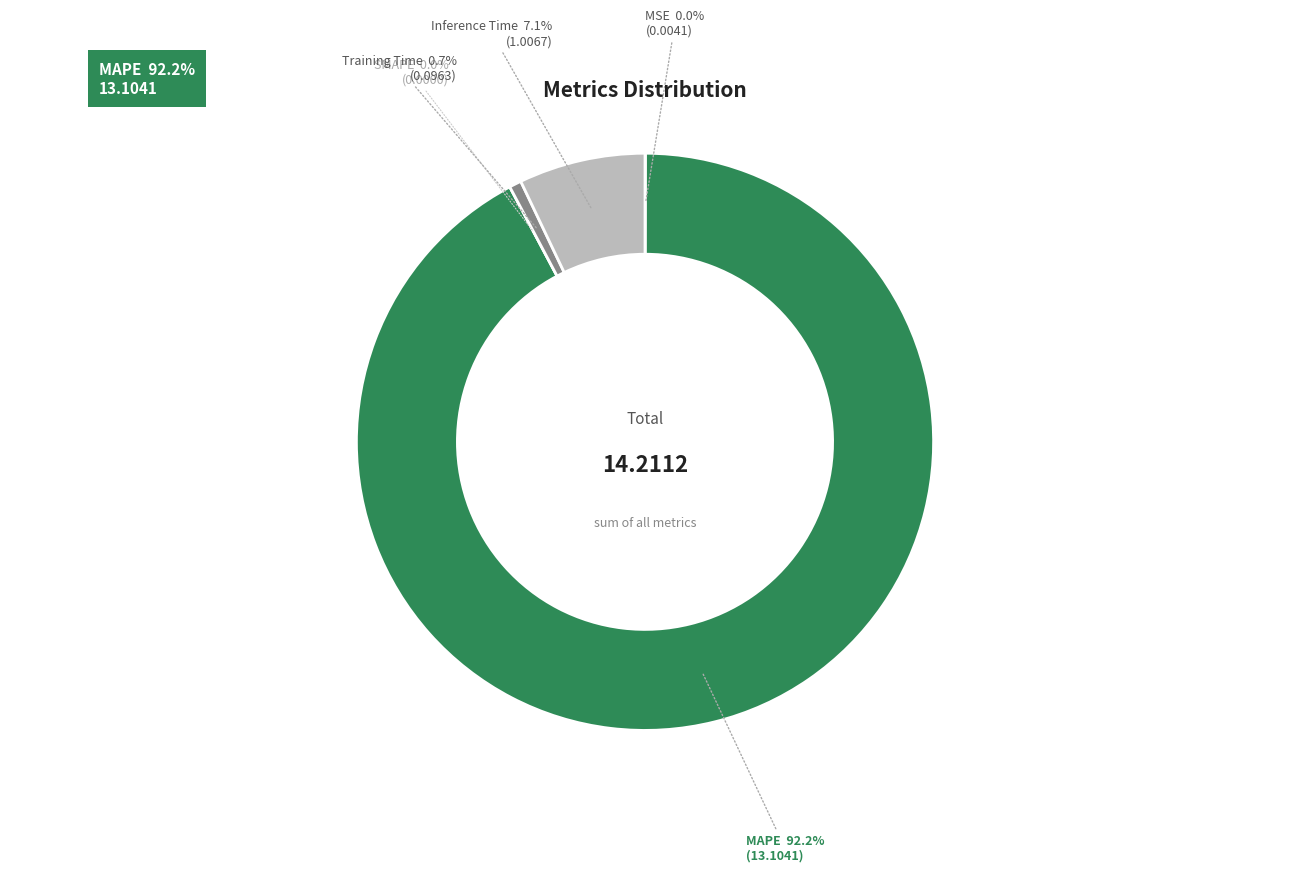

To the nearest percent, what is the average slice percentage?

20%